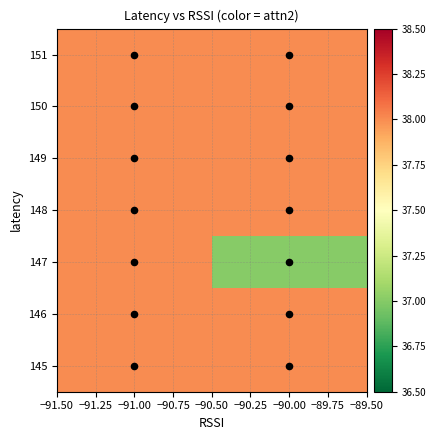

How many categories are shown in the chart?

2